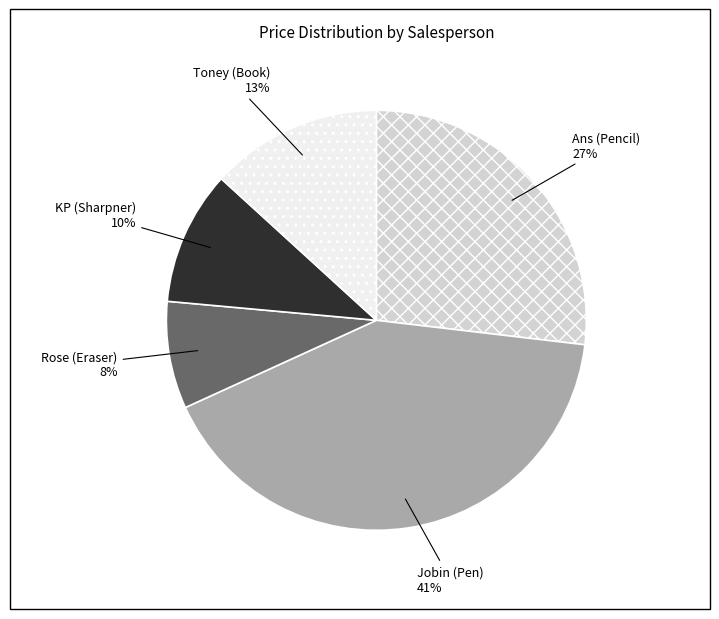

To the nearest percent, what portion does Ans (Pencil) represent?

27%